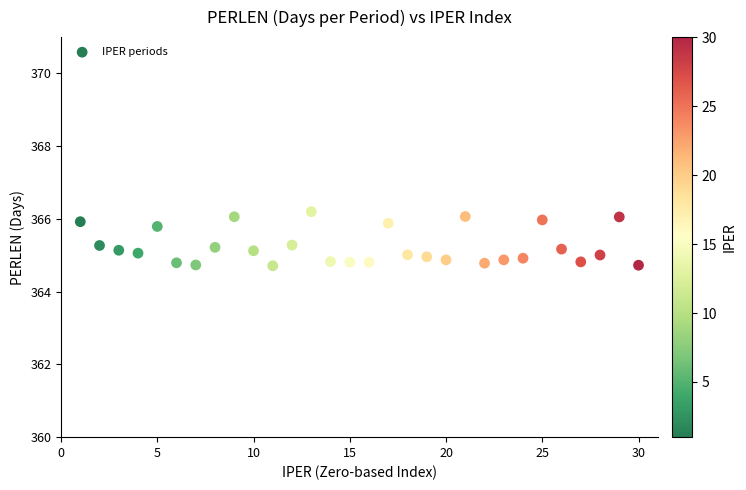

What is the range of Y values (max minus min)?

1.5